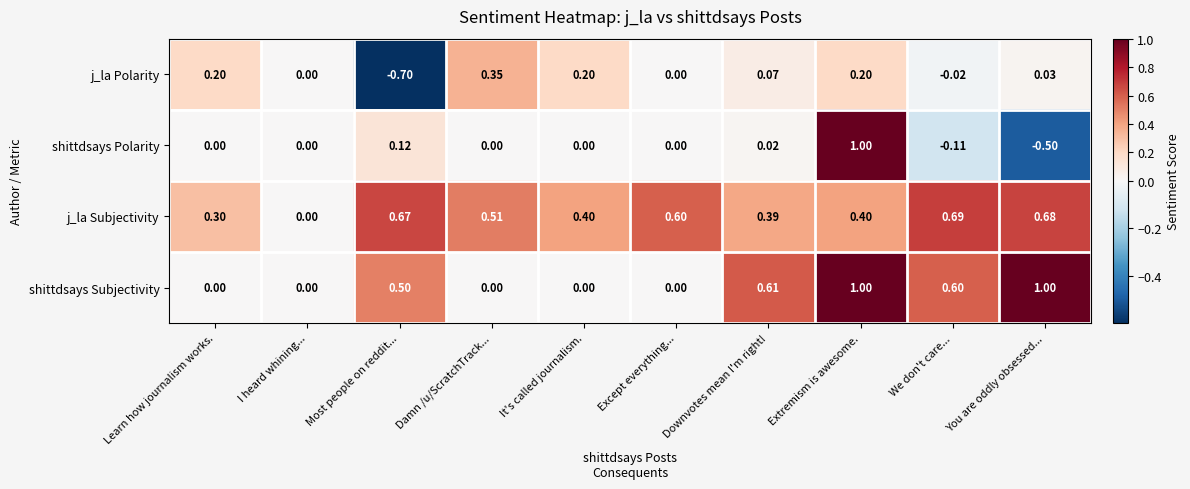

How many values in the j_la Polarity series are below 0?

2